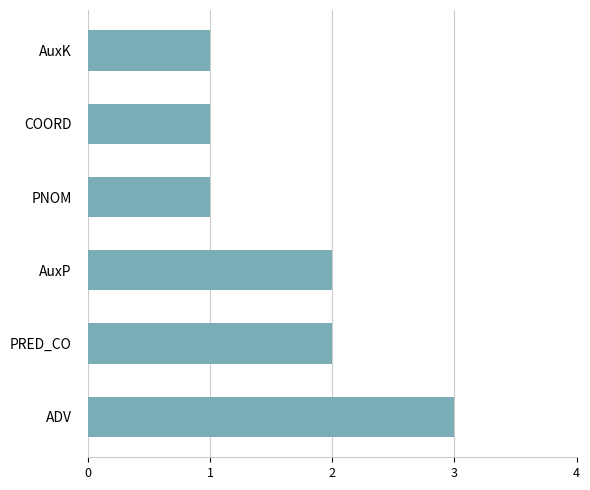

How many bars are there in total?

6